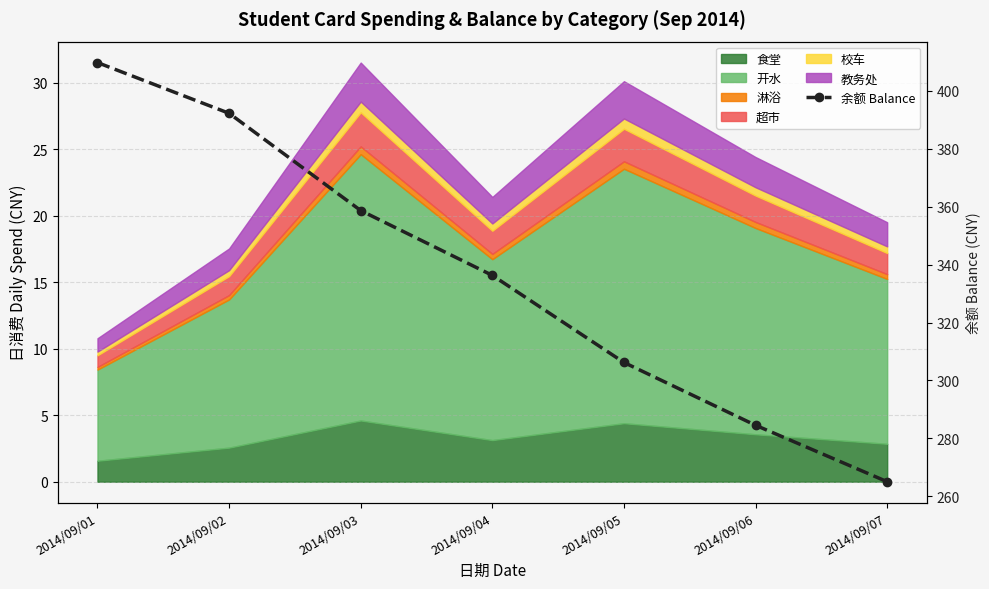

True or false: there are more than 0 points higher than both neighbors.

False